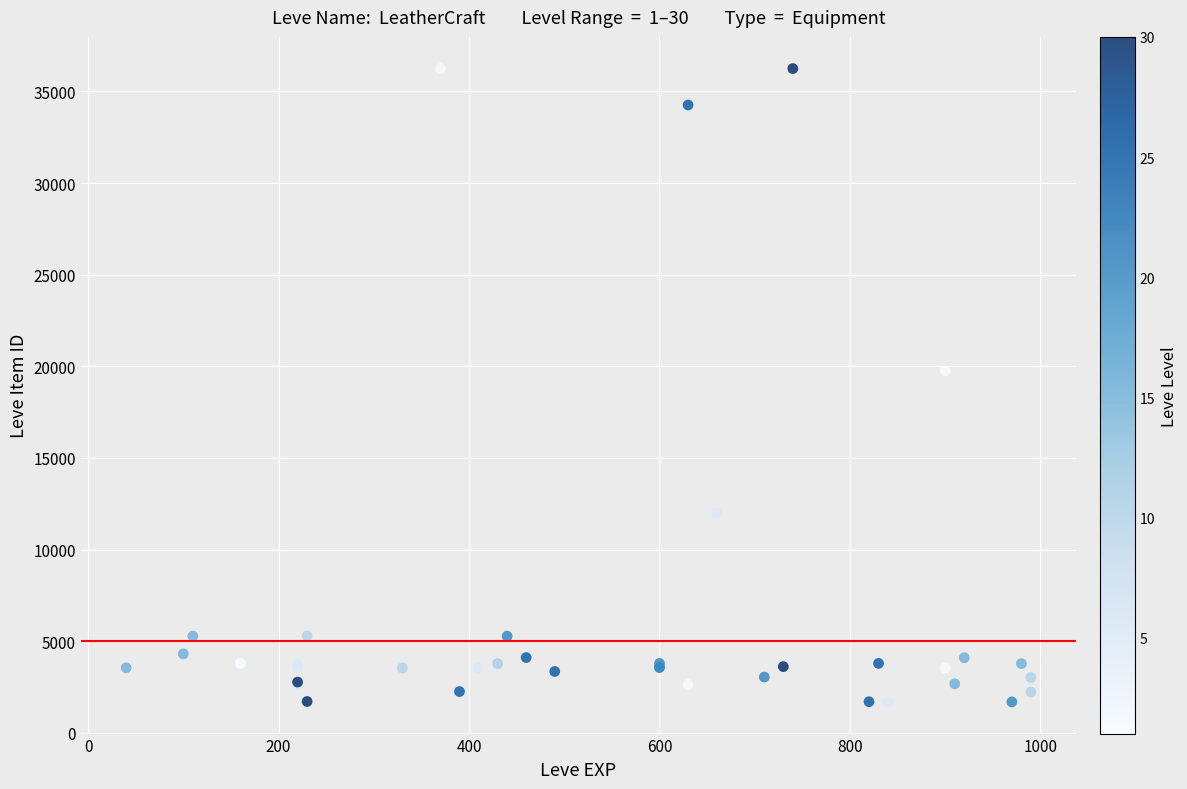

What Y value in the scatter plot is closest to 18967?

19744